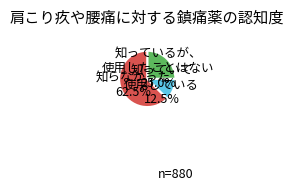

How many segments does this pie chart have?

3